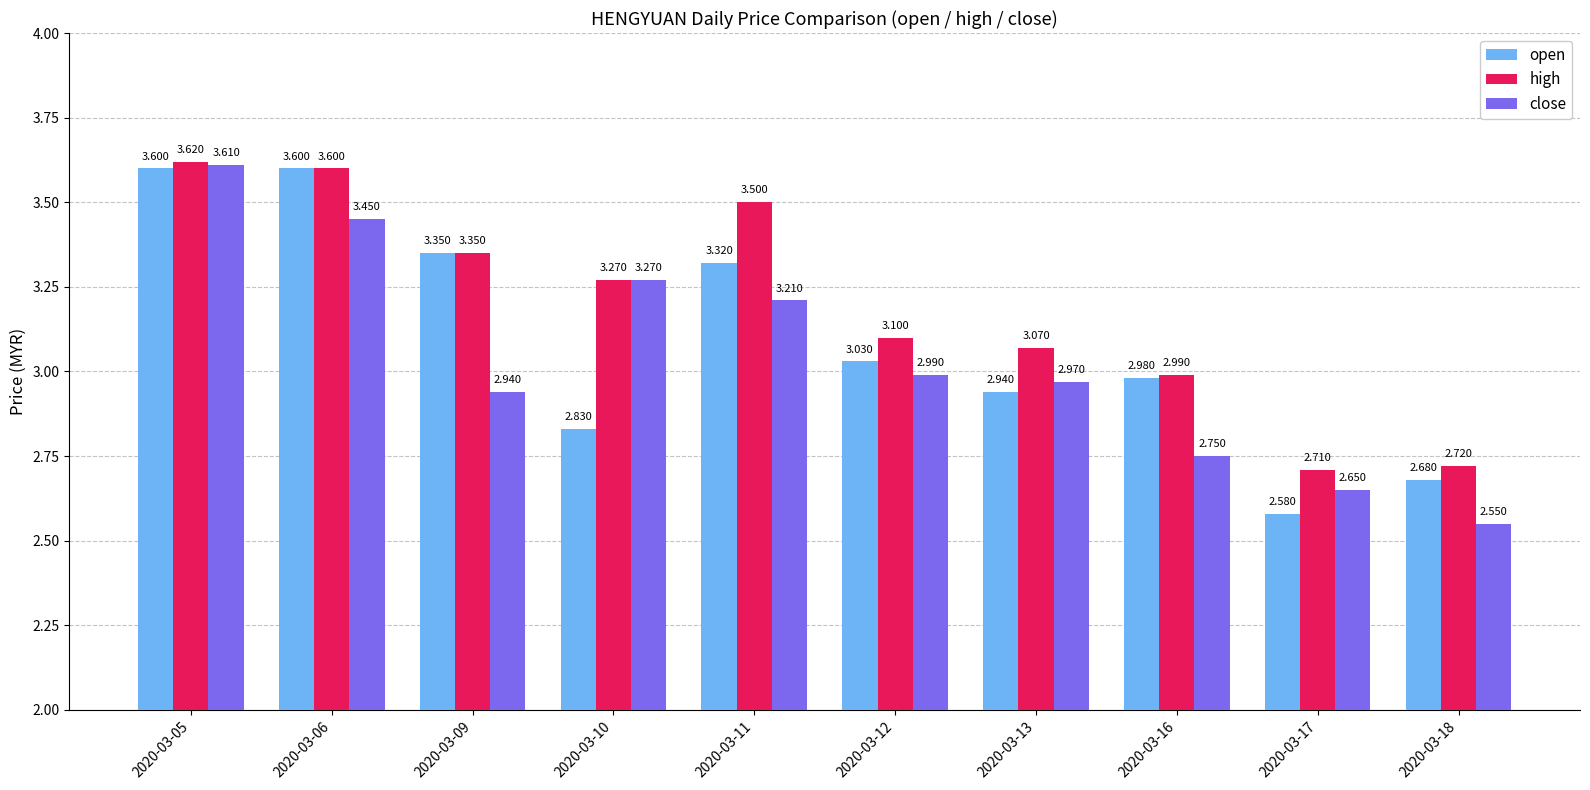

At 2020-03-12, list the series in order from largest to smallest.

high, open, close